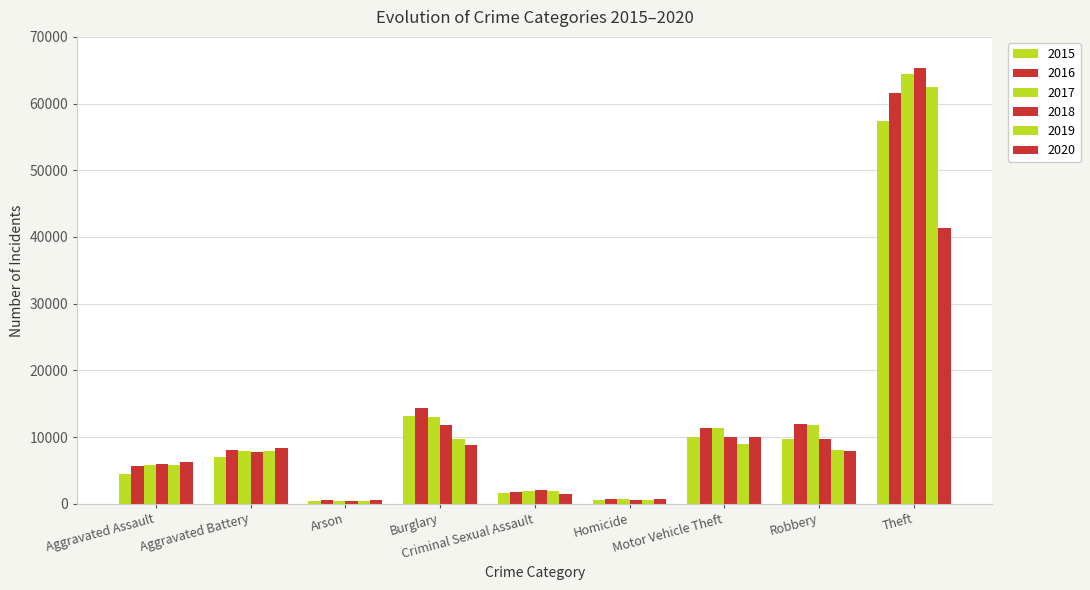

How many values in the 2018 series are below 7734?

4